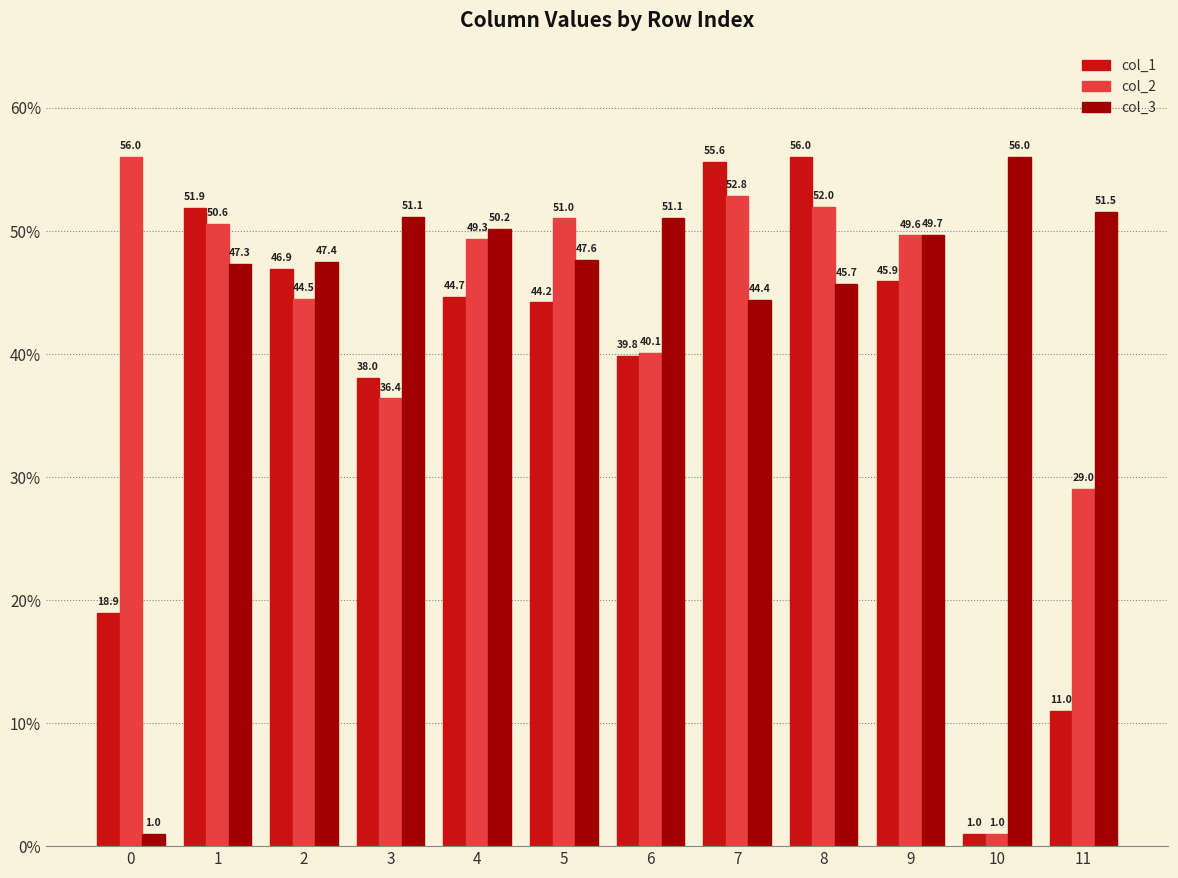

Reading left to right, list all the values displayed in this chart.

col_1: 18.9	51.9	46.9	38.0	44.7	44.2	39.8	55.6	56.0	45.9	1.0	11.0
col_2: 56.0	50.6	44.5	36.4	49.3	51.0	40.1	52.8	52.0	49.6	1.0	29.0
col_3: 1.0	47.3	47.4	51.1	50.2	47.6	51.1	44.4	45.7	49.7	56.0	51.5